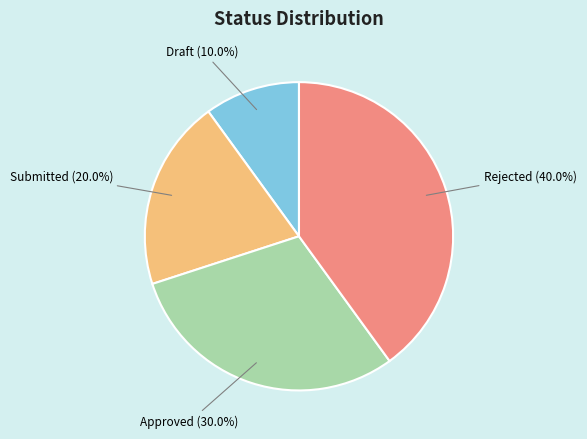

To the nearest percent, what percentage of the pie is Rejected?

40%